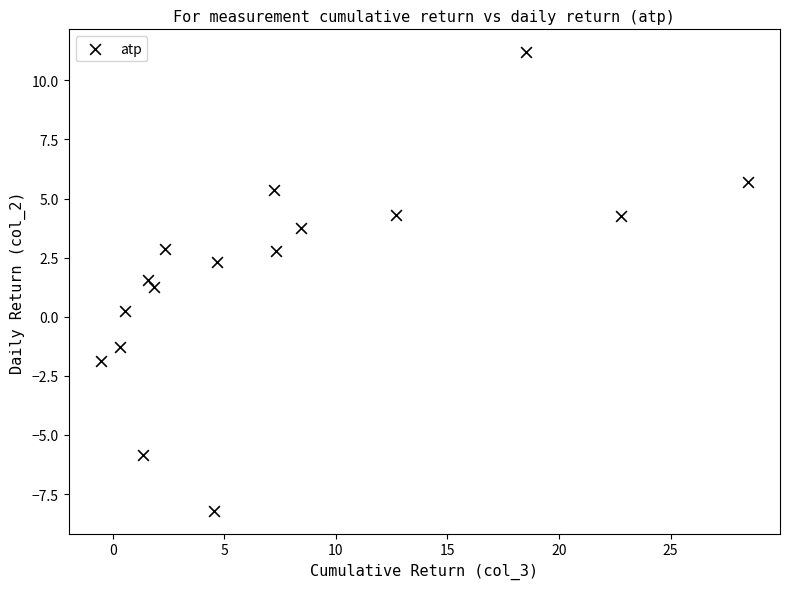

What is the range of X values (max minus min)?

29.0